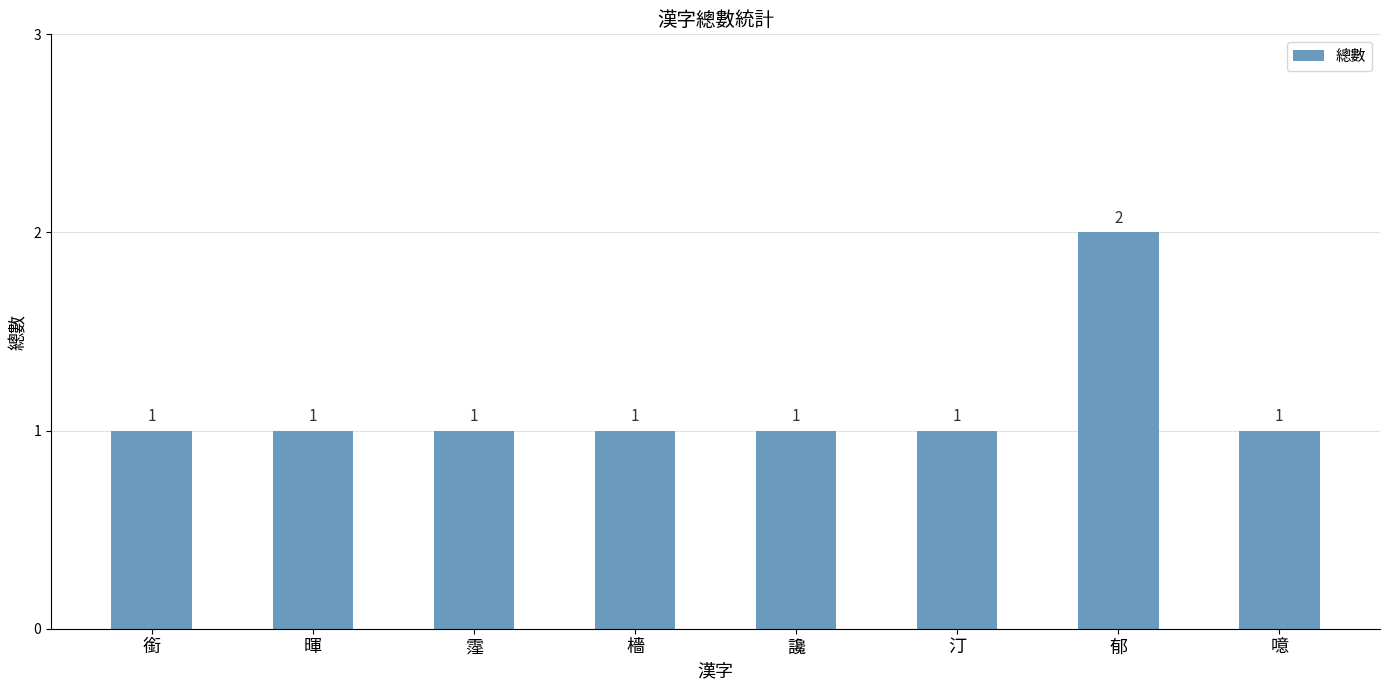

What is the change in value from 銜 to 郁?

+1